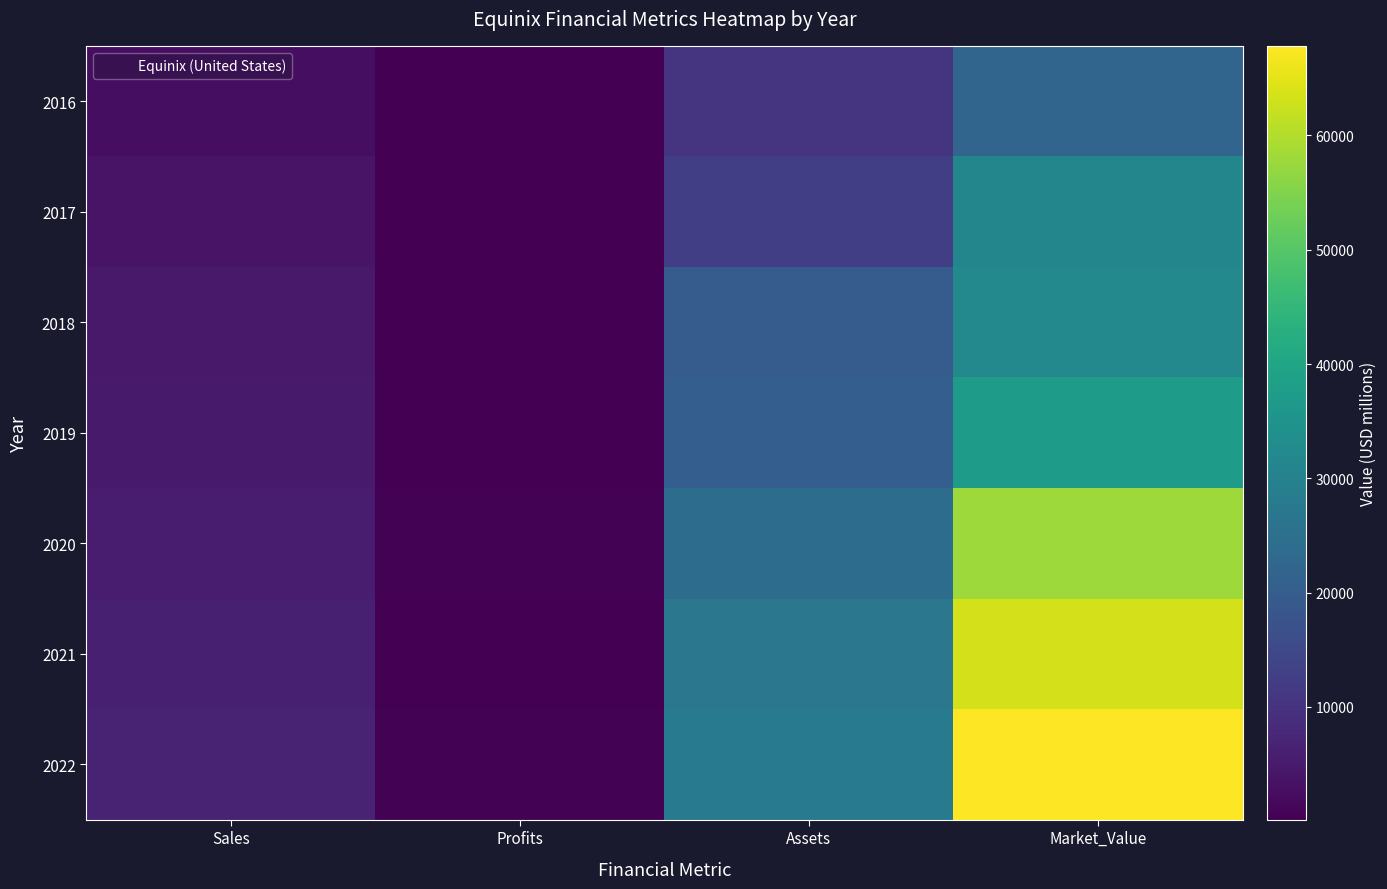

Reading right to left, extract all data points from this chart.

2016: Market_Value=22227.0	Assets=10357.0	Profits=187.8	Sales=2726.0
2017: Market_Value=31126.0	Assets=12608.0	Profits=124.4	Sales=3612.0
2018: Market_Value=31933.0	Assets=19942.0	Profits=253.8	Sales=4642.0
2019: Market_Value=37532.0	Assets=20245.0	Profits=365.0	Sales=5095.0
2020: Market_Value=58018.0	Assets=23966.0	Profits=507.5	Sales=5521.0
2021: Market_Value=63431.0	Assets=27007.0	Profits=369.8	Sales=5976.0
2022: Market_Value=67843.0	Assets=27919.0	Profits=500.2	Sales=6638.0